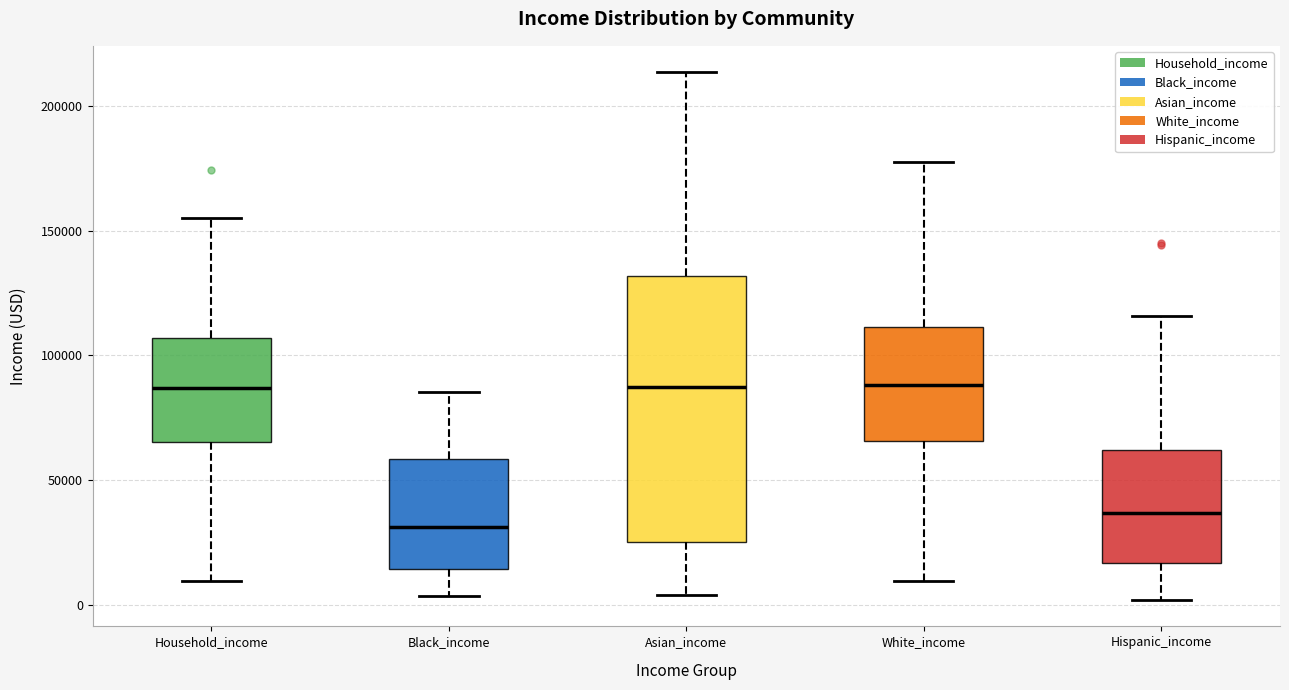

Reading left to right, transcribe this box plot: for each box, give where its median line is, the range the box spans, and where its two whiskers end, as read against the y-axis. The values are not printed on the chart, so give them approximately, as read against the axis.

Household_income: median 85000, box 65000 to 105000, whiskers 10000 to 155000
Black_income: median 30000, box 15000 to 60000, whiskers 5000 to 85000
Asian_income: median 85000, box 25000 to 130000, whiskers 5000 to 215000
White_income: median 90000, box 65000 to 110000, whiskers 10000 to 180000
Hispanic_income: median 35000, box 15000 to 60000, whiskers 0 to 115000